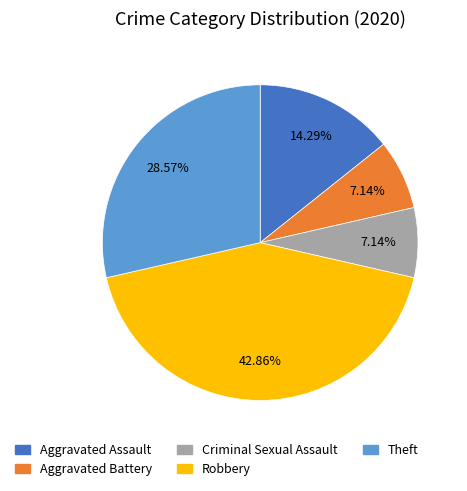

The Aggravated Assault slice represents 5% of the pie. True or false?

False